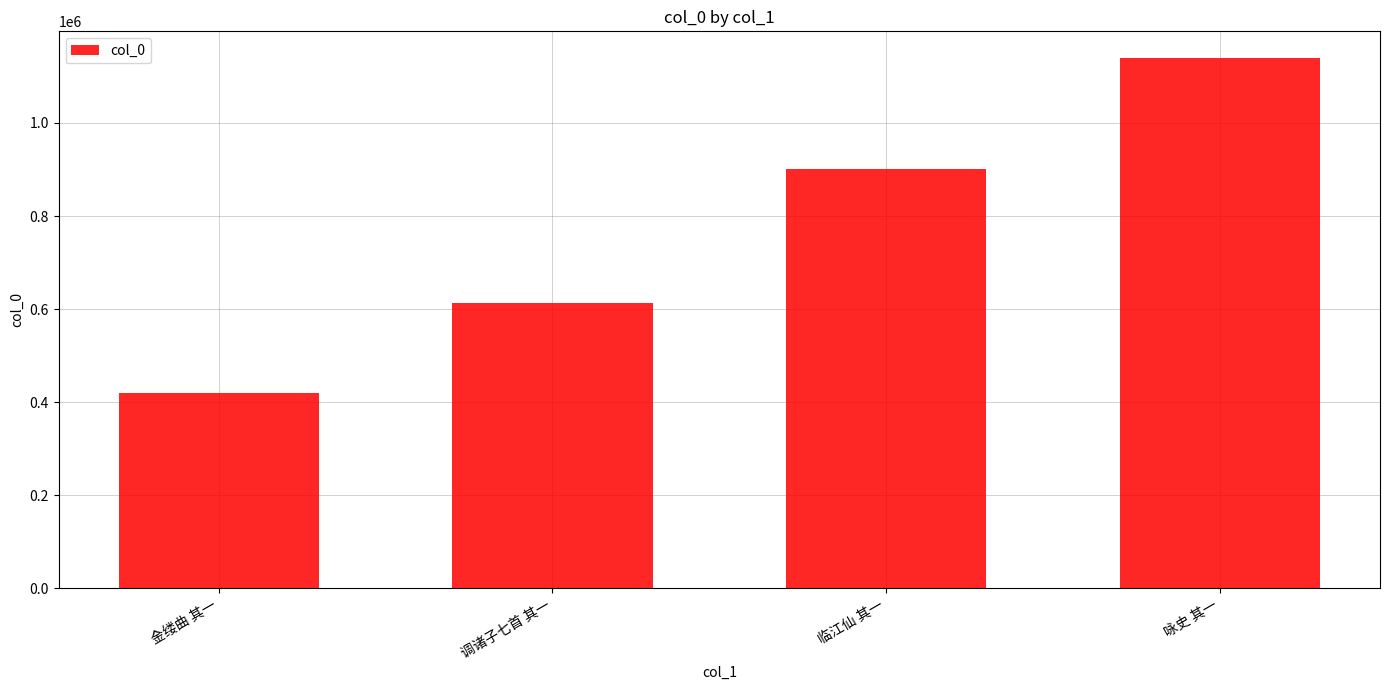

How many bars are there in total?

4